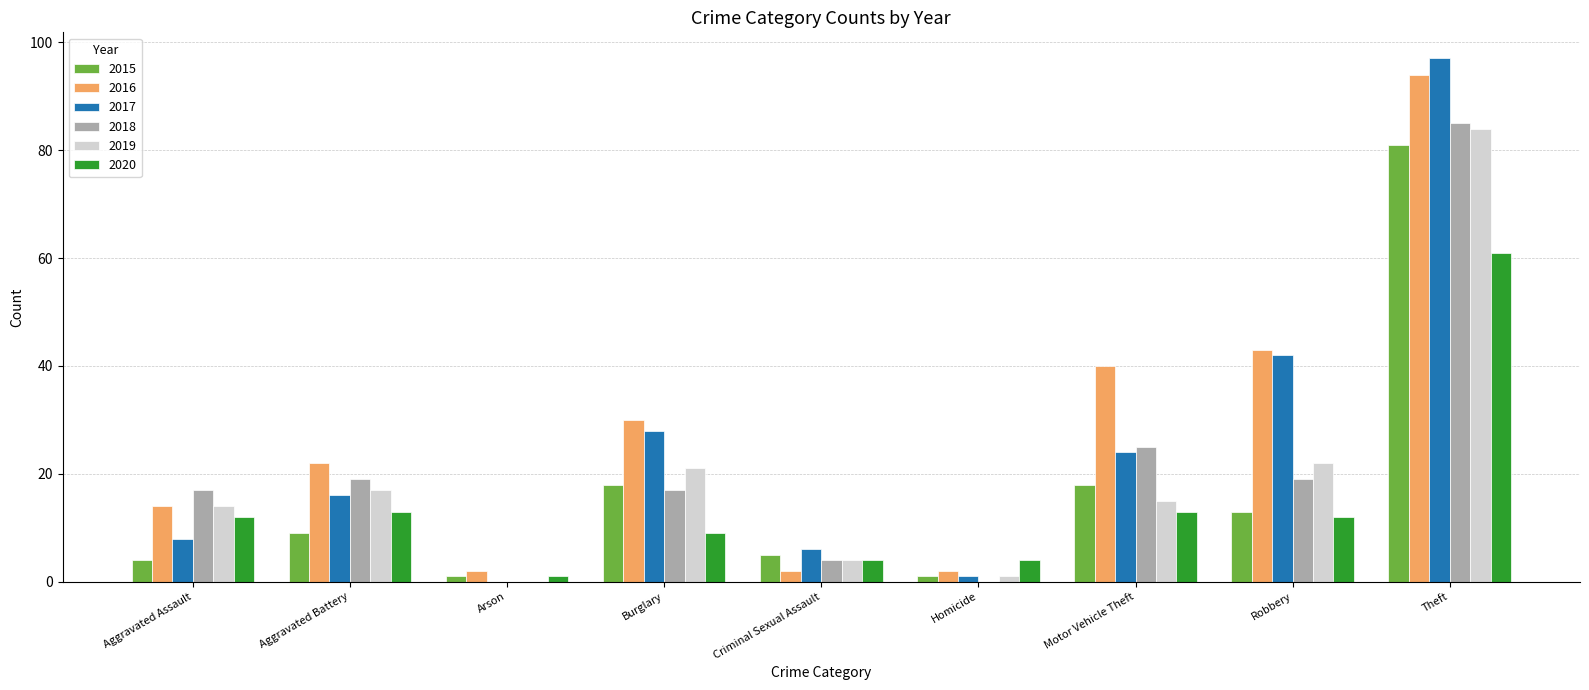

What is the spread (max minus min) of values at Robbery?

31